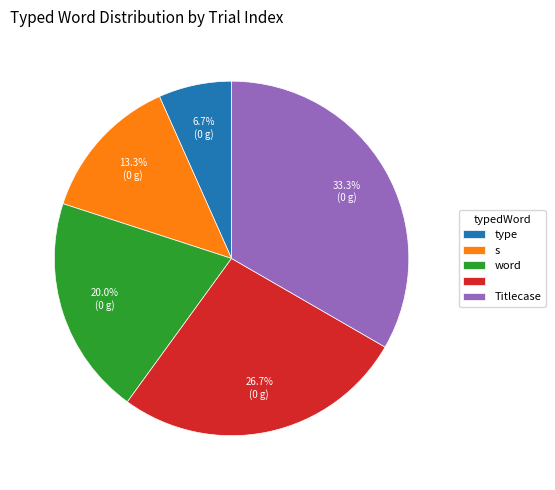

To the nearest percent, what is the average slice percentage?

20%